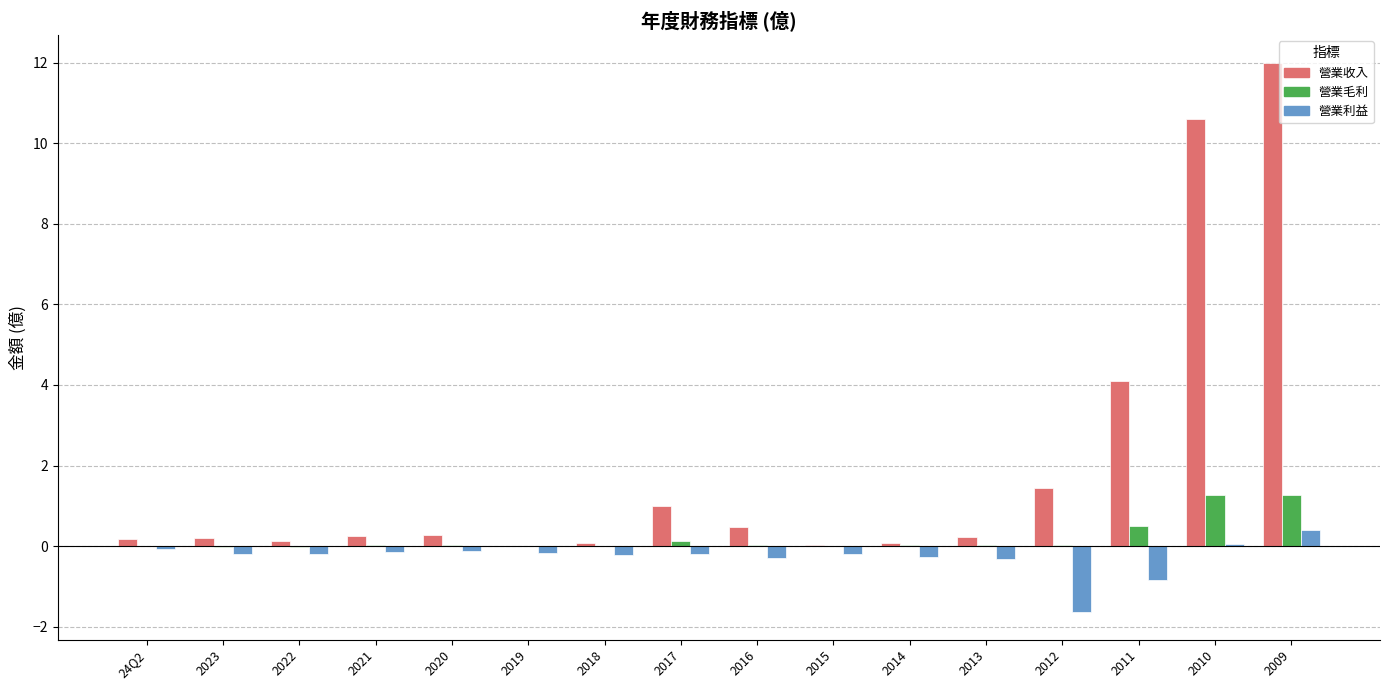

Which label corresponds to the largest value in the chart?

2009